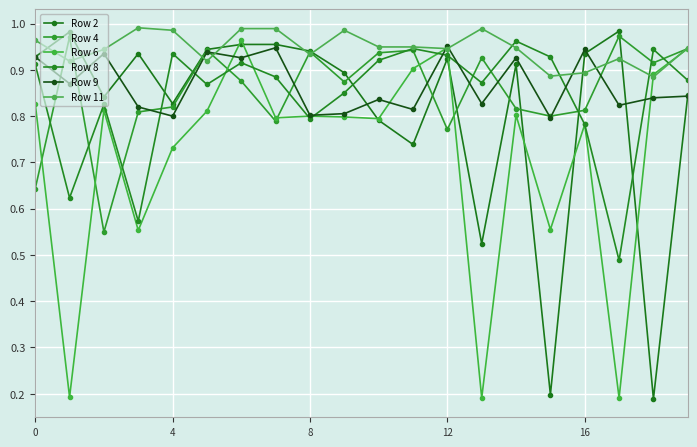

What is the maximum value for Row 8?

1.0